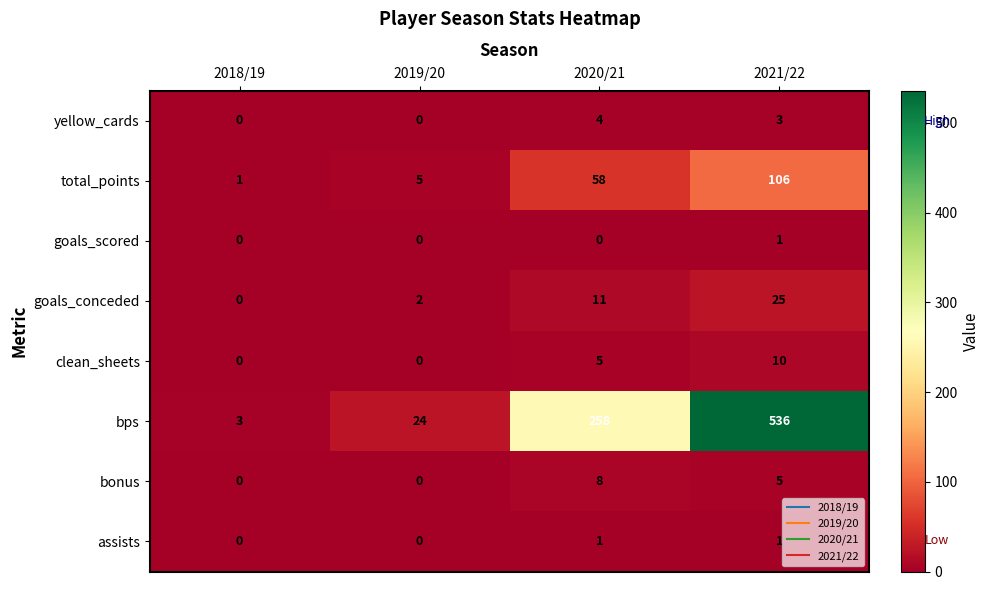

At which category does the chart reach its peak across all series?

2021/22